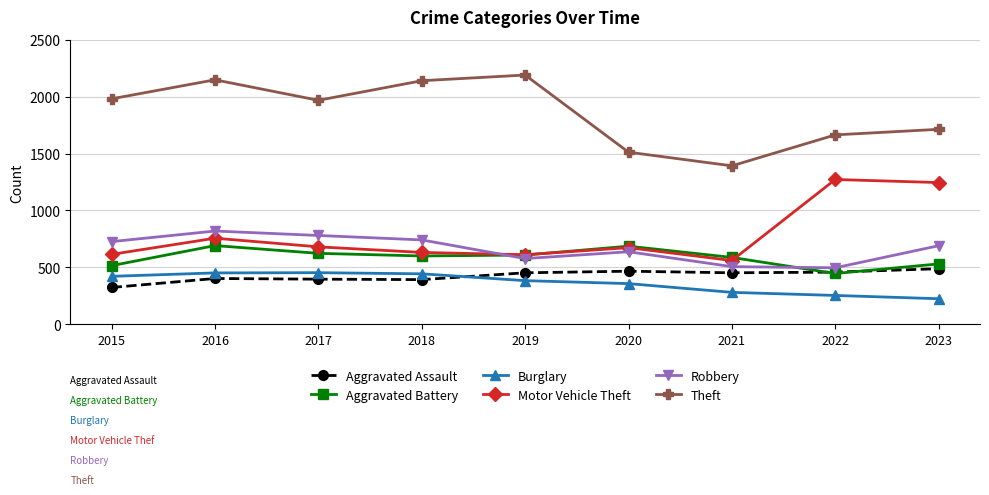

True or false: Burglary and Theft cross at least once.

False